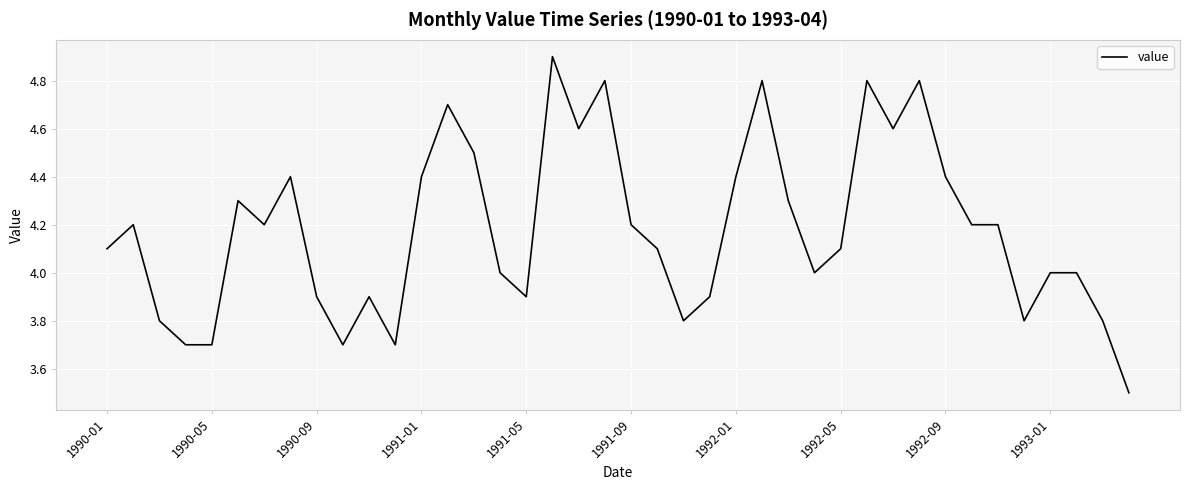

What is the maximum value shown in the chart?

4.9